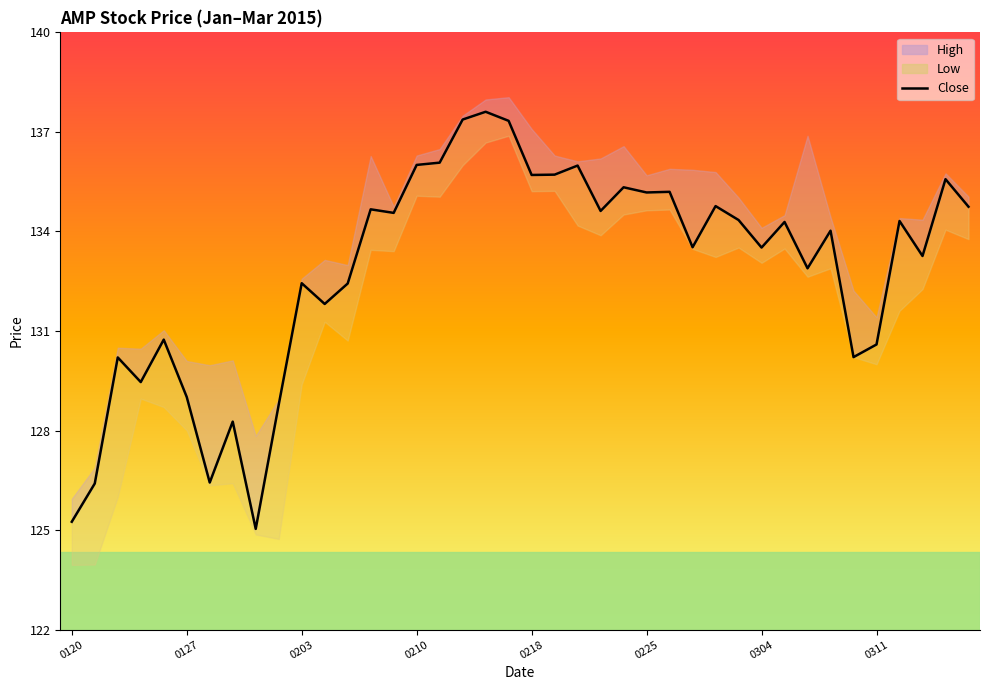

Between 20 and 19, which is larger?

19